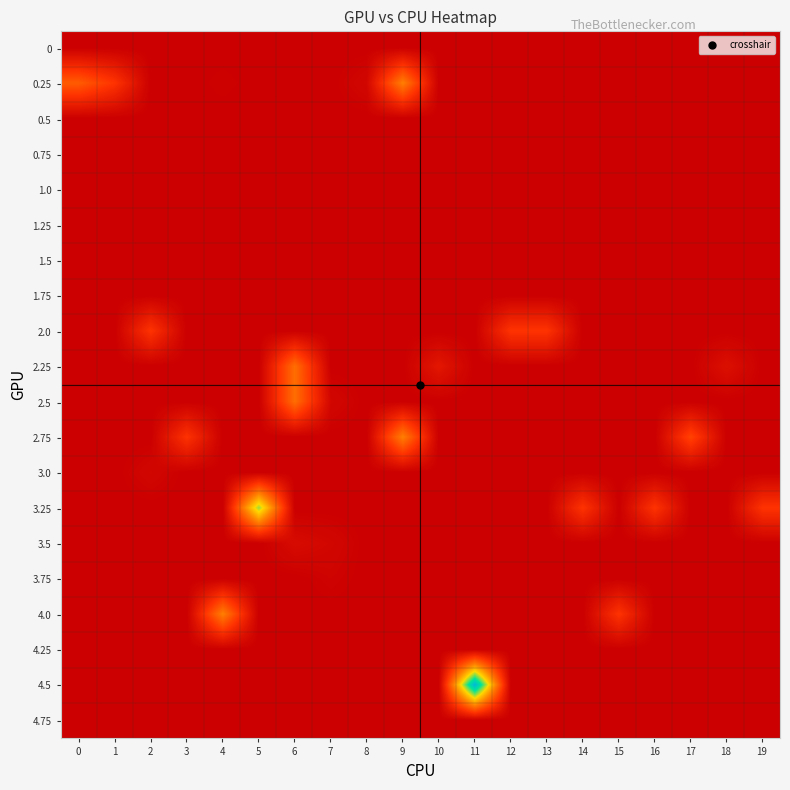

Reading left to right, extract all data points from this chart.

row_0: 0=0.0	1=0.0	2=0.0	3=0.0	4=0.0	5=0.0	6=0.0	7=0.0	8=0.0	9=0.0	10=0.0	11=0.0	12=0.0	13=0.0	14=0.0	15=0.0	16=0.0	17=0.0	18=0.0	19=0.0
row_1: 0=19.1	1=12.5	2=0.0	3=0.0	4=0.6	5=0.0	6=0.0	7=0.0	8=1.8	9=25.0	10=0.0	11=0.0	12=0.0	13=0.0	14=0.0	15=0.0	16=0.0	17=0.0	18=0.0	19=0.0
row_2: 0=0.0	1=0.0	2=0.0	3=0.0	4=0.0	5=0.0	6=0.0	7=0.0	8=0.0	9=0.0	10=0.0	11=0.0	12=0.0	13=0.0	14=0.0	15=0.0	16=0.0	17=0.0	18=0.0	19=0.0
row_3: 0=0.0	1=0.0	2=0.0	3=0.0	4=0.0	5=0.0	6=0.0	7=0.0	8=0.0	9=0.0	10=0.0	11=0.0	12=0.0	13=0.0	14=0.0	15=0.0	16=0.0	17=0.0	18=0.0	19=0.0
row_4: 0=0.0	1=0.0	2=0.0	3=0.0	4=0.0	5=0.0	6=0.0	7=0.0	8=0.0	9=0.0	10=0.0	11=0.0	12=0.0	13=0.0	14=0.0	15=0.0	16=0.0	17=0.0	18=0.0	19=0.0
row_5: 0=0.0	1=0.0	2=0.0	3=0.0	4=0.0	5=0.0	6=0.0	7=0.0	8=0.0	9=0.0	10=0.0	11=0.0	12=0.0	13=0.0	14=0.0	15=0.0	16=0.0	17=0.0	18=0.0	19=0.0
row_6: 0=0.0	1=0.0	2=0.0	3=0.0	4=0.0	5=0.0	6=0.0	7=0.0	8=0.0	9=0.0	10=0.0	11=0.0	12=0.0	13=0.0	14=0.0	15=0.0	16=0.0	17=0.0	18=0.0	19=0.0
row_7: 0=0.0	1=0.0	2=0.0	3=0.0	4=0.0	5=0.0	6=0.0	7=0.0	8=0.0	9=0.0	10=0.0	11=0.0	12=0.0	13=0.0	14=0.0	15=0.0	16=0.0	17=0.0	18=0.0	19=0.0
row_8: 0=0.0	1=0.0	2=12.5	3=0.0	4=0.0	5=0.0	6=0.0	7=0.0	8=0.0	9=0.0	10=0.0	11=0.0	12=12.5	13=12.5	14=0.0	15=0.0	16=0.0	17=0.0	18=0.0	19=0.0
row_9: 0=0.0	1=0.0	2=0.0	3=0.0	4=0.0	5=0.0	6=22.1	7=0.0	8=0.0	9=0.0	10=5.8	11=0.0	12=0.0	13=0.0	14=0.0	15=0.0	16=0.0	17=0.0	18=4.0	19=0.0
row_10: 0=0.0	1=0.0	2=0.0	3=0.0	4=0.0	5=0.0	6=22.1	7=1.8	8=0.0	9=0.0	10=0.0	11=0.0	12=0.0	13=0.0	14=0.0	15=0.0	16=0.0	17=0.0	18=0.0	19=0.0
row_11: 0=0.0	1=0.0	2=0.0	3=12.3	4=0.0	5=0.0	6=0.0	7=0.0	8=0.0	9=25.0	10=0.0	11=0.0	12=0.0	13=0.0	14=0.0	15=0.0	16=0.0	17=15.2	18=0.0	19=0.0
row_12: 0=0.0	1=0.0	2=1.7	3=0.0	4=0.0	5=0.0	6=0.0	7=0.0	8=0.0	9=0.0	10=0.0	11=0.0	12=0.0	13=0.0	14=0.0	15=0.0	16=0.0	17=0.0	18=0.0	19=0.0
row_13: 0=0.0	1=0.0	2=0.0	3=0.0	4=0.0	5=42.5	6=0.0	7=0.0	8=0.0	9=0.0	10=0.0	11=0.0	12=0.0	13=0.0	14=12.5	15=0.0	16=12.5	17=0.0	18=0.0	19=12.5
row_14: 0=0.0	1=0.0	2=0.0	3=0.0	4=0.0	5=0.0	6=2.9	7=1.8	8=0.0	9=0.0	10=0.0	11=0.0	12=0.0	13=0.0	14=0.0	15=0.0	16=0.0	17=0.0	18=0.0	19=0.0
row_15: 0=0.0	1=0.0	2=0.0	3=0.0	4=0.0	5=0.0	6=0.0	7=0.9	8=0.0	9=0.0	10=0.0	11=0.0	12=0.0	13=0.0	14=0.0	15=0.0	16=0.0	17=0.0	18=0.0	19=0.0
row_16: 0=0.0	1=0.0	2=0.0	3=0.0	4=25.0	5=0.0	6=0.0	7=0.0	8=0.0	9=0.0	10=0.0	11=0.0	12=0.0	13=0.0	14=0.0	15=12.5	16=0.0	17=0.0	18=0.0	19=0.0
row_17: 0=0.0	1=0.0	2=0.0	3=0.0	4=0.0	5=0.0	6=0.0	7=0.0	8=0.0	9=0.0	10=0.0	11=0.0	12=0.0	13=0.0	14=0.0	15=0.0	16=0.0	17=0.0	18=0.0	19=0.0
row_18: 0=0.0	1=0.0	2=0.0	3=0.0	4=0.0	5=0.0	6=0.0	7=0.0	8=0.0	9=0.0	10=0.0	11=61.0	12=0.0	13=0.0	14=0.0	15=0.0	16=0.0	17=0.0	18=0.0	19=0.0
row_19: 0=0.0	1=0.0	2=0.0	3=0.0	4=0.0	5=0.0	6=0.0	7=0.0	8=0.0	9=0.0	10=0.0	11=0.0	12=0.0	13=0.0	14=0.0	15=0.0	16=0.0	17=0.0	18=0.0	19=0.0